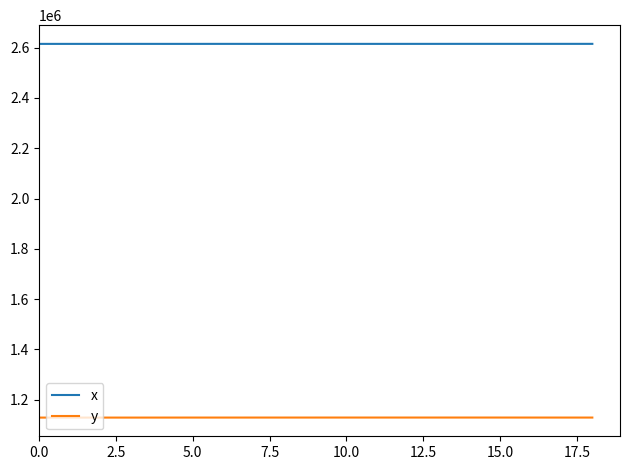

What is the difference between the maximum and minimum values in the x series?

148.1